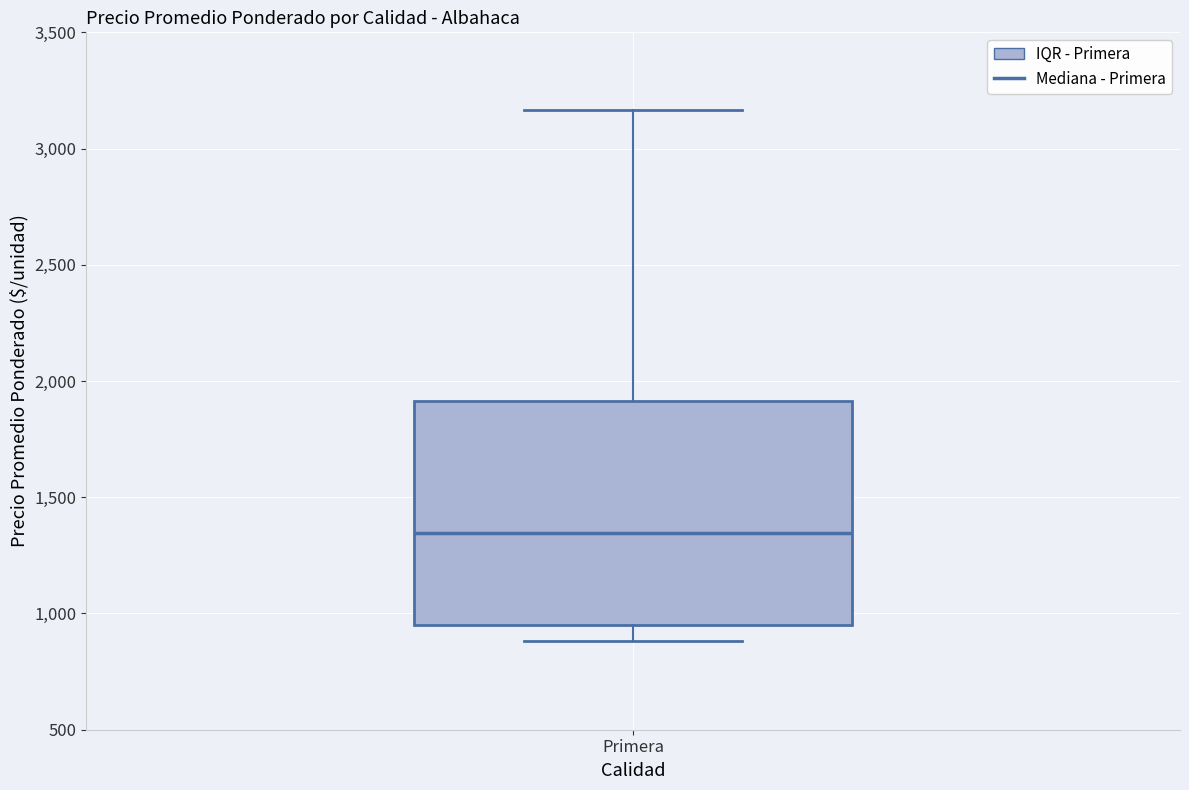

Where does the lower whisker of the box for Primera end on the y-axis? The values are not printed on the chart, so give them approximately, as read against the axis.

900